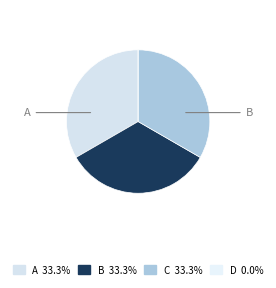

What is the ratio of the value at A to the value at B?

1.0